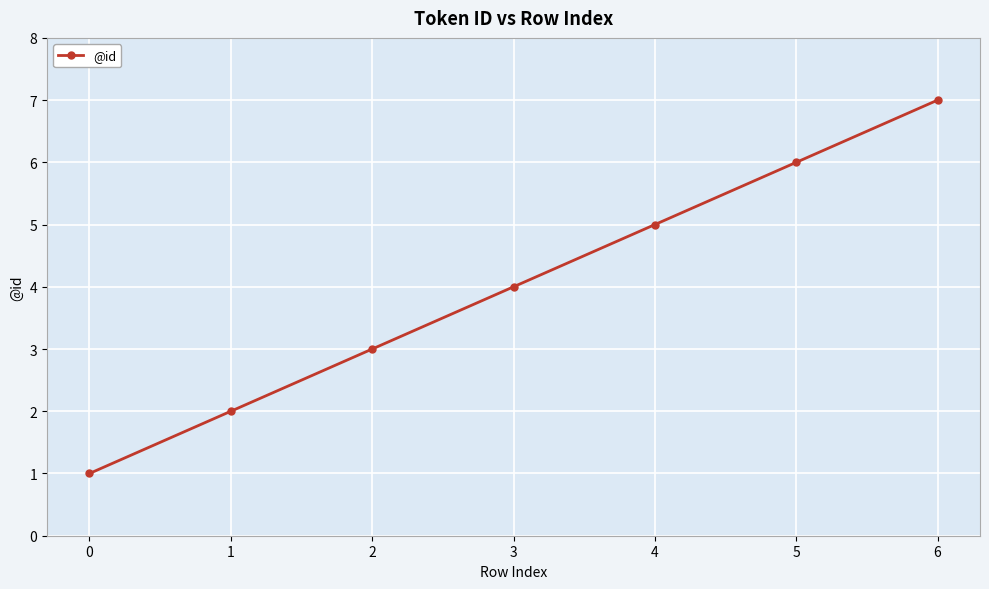

Rank the categories by value from highest to lowest.

6, 5, 4, 3, 2, 1, 0